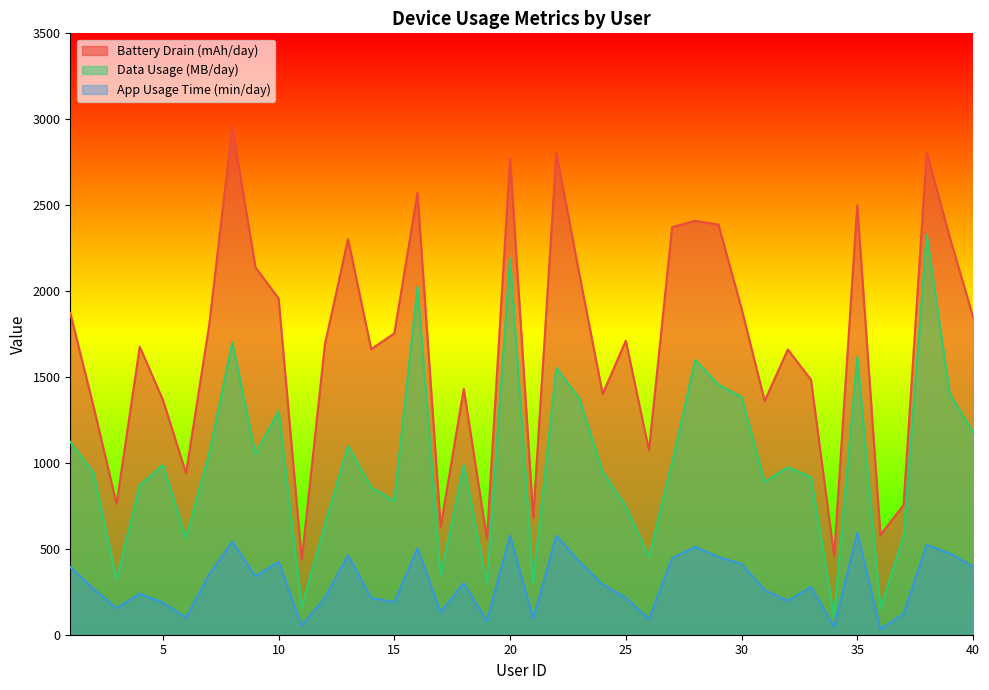

Where is App Usage Time (min/day) nearest to the value 312?

18